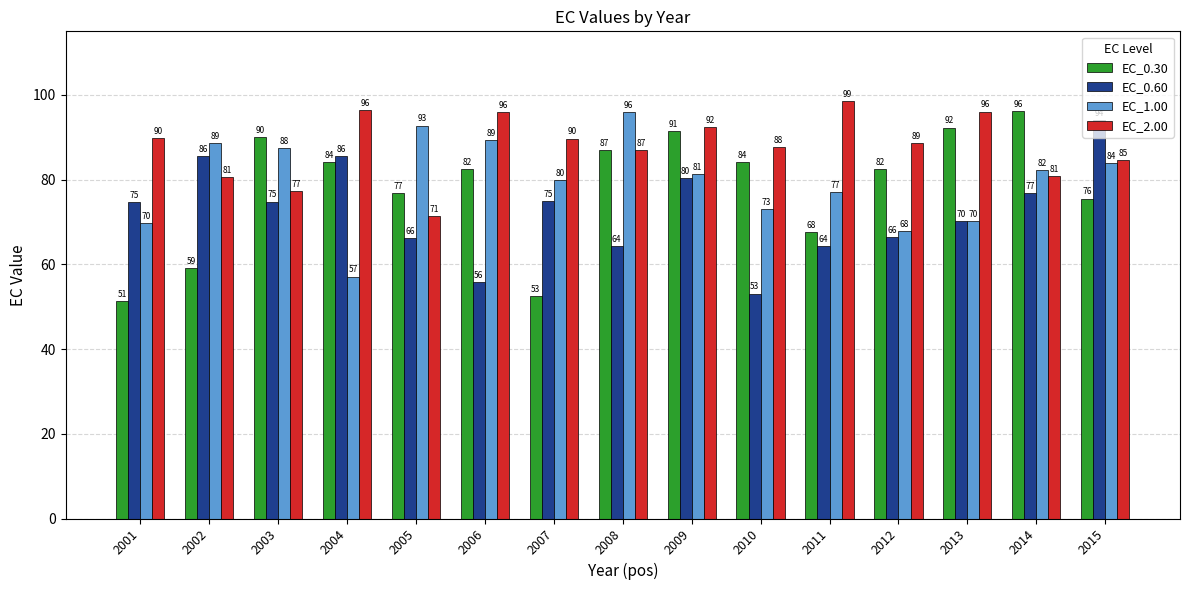

How many values in the EC_0.30 series are below 82?

6